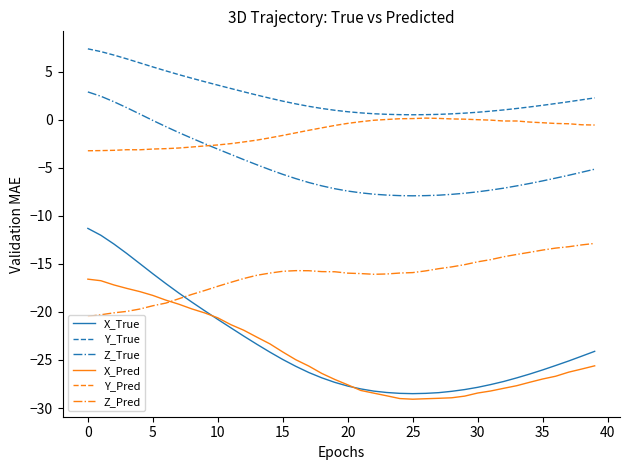

What is the maximum value for Z_Pred?

-12.9